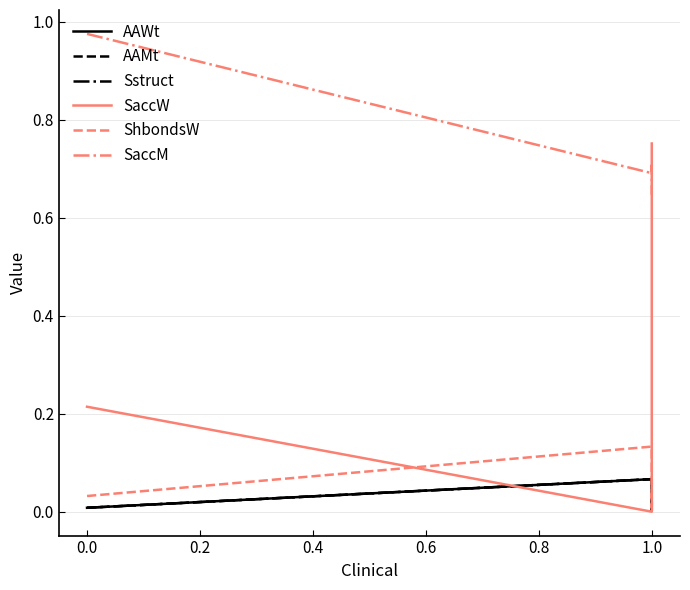

Is it true that AAMt equals 0.0 at 1.0?

True